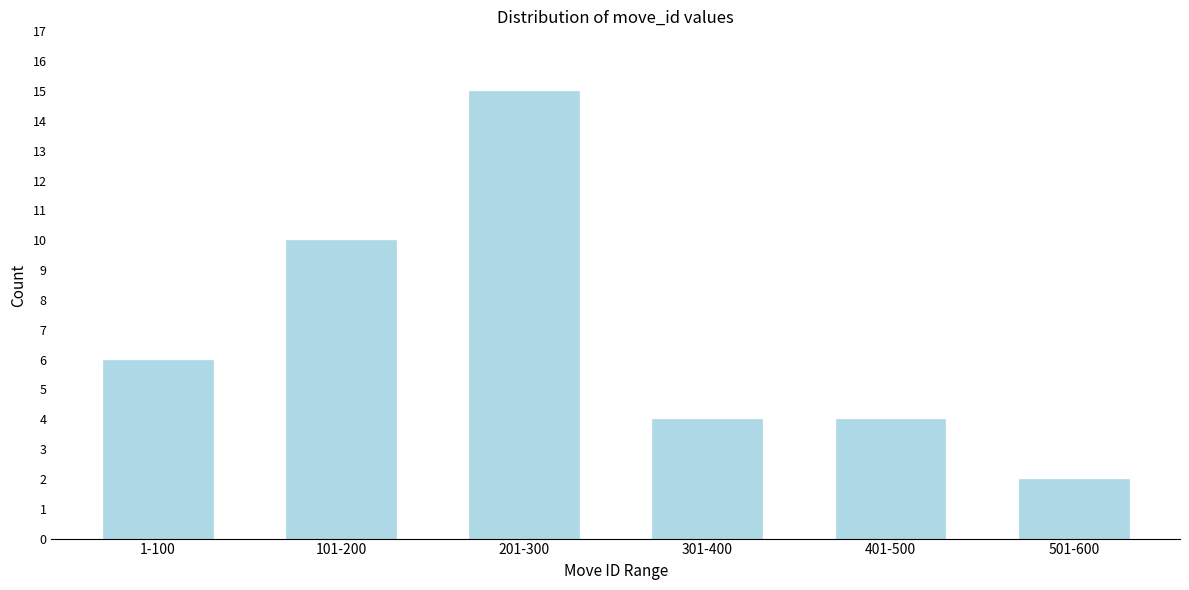

Reading left to right, extract all data points from this chart.

6	10	15	4	4	2